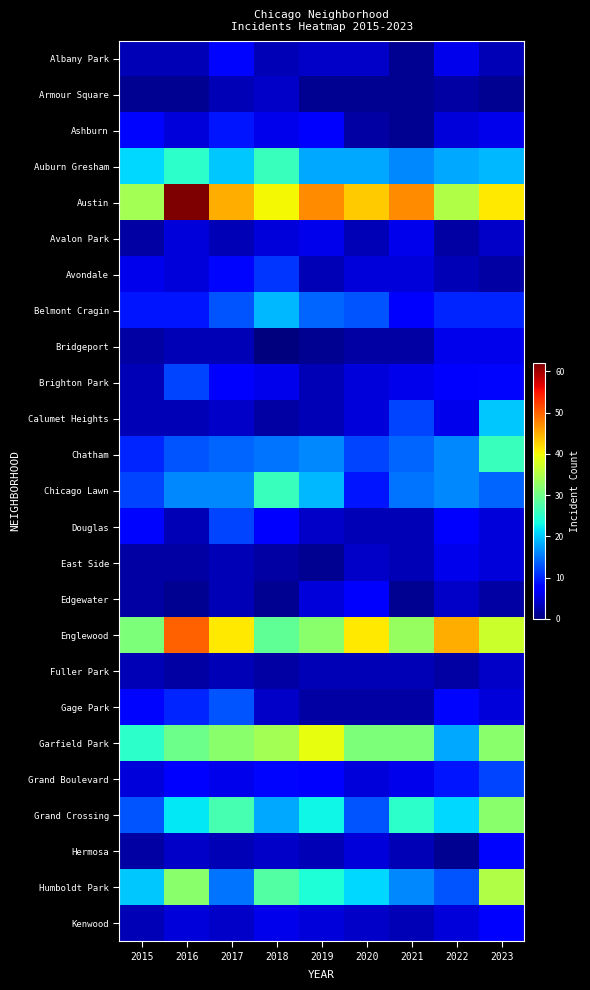

Between 2022 and 2016, which is larger?

2022